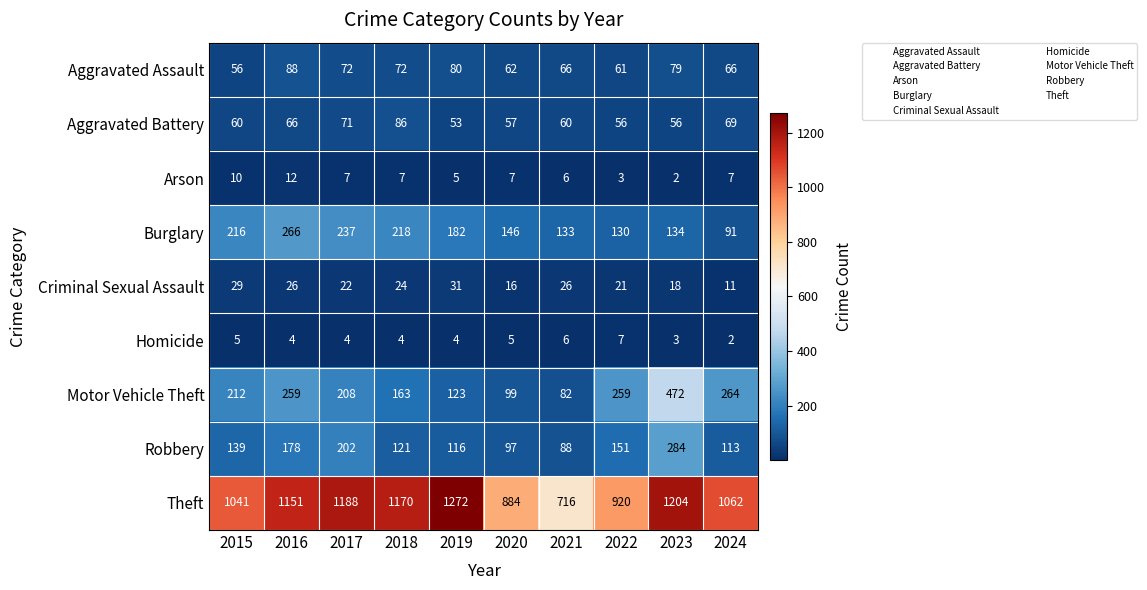

Where is Robbery nearest to the value 186?

2016